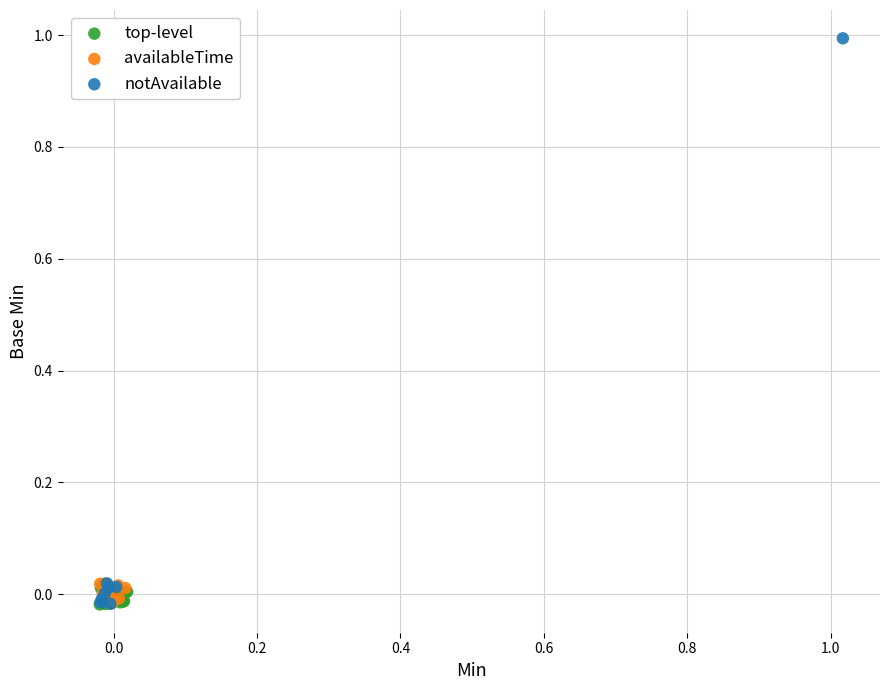

Which series reaches the maximum Y coordinate?

notAvailable